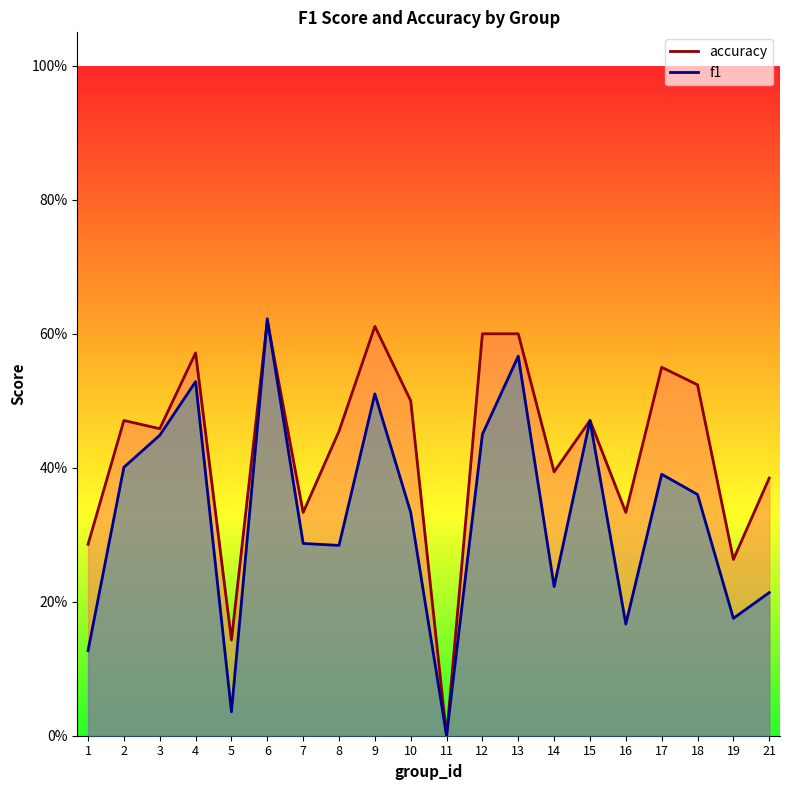

Which category has the highest value across all series?

6